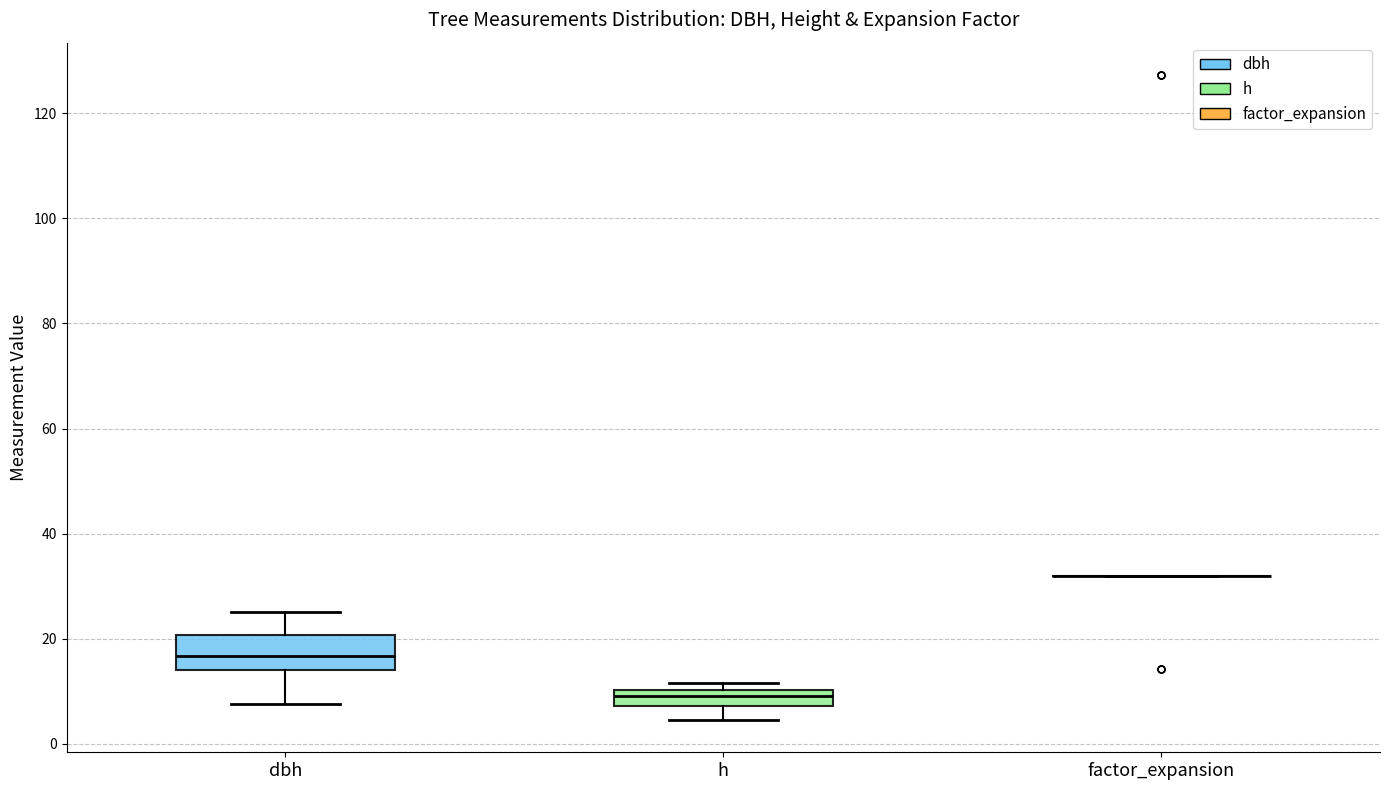

Comparing the boxes themselves (not the whiskers), which one is the tallest?

dbh